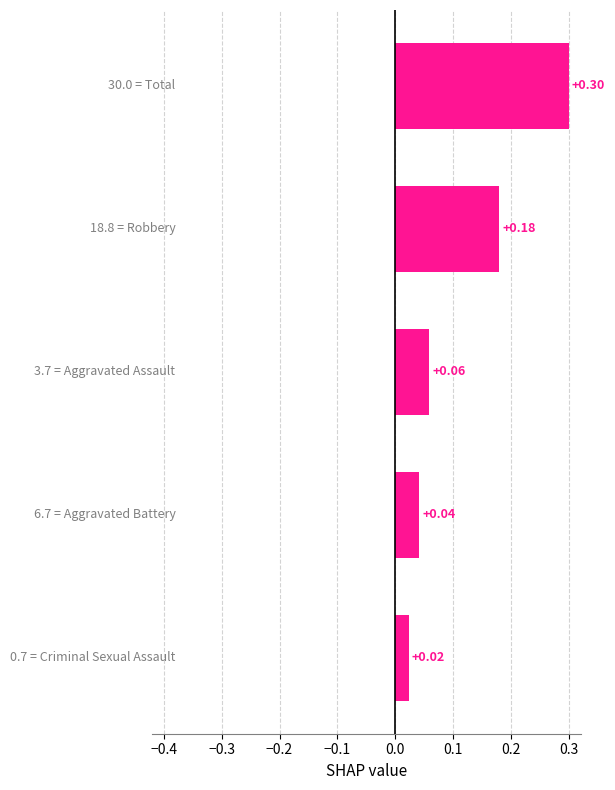

What is the difference between the maximum and minimum values?

0.3